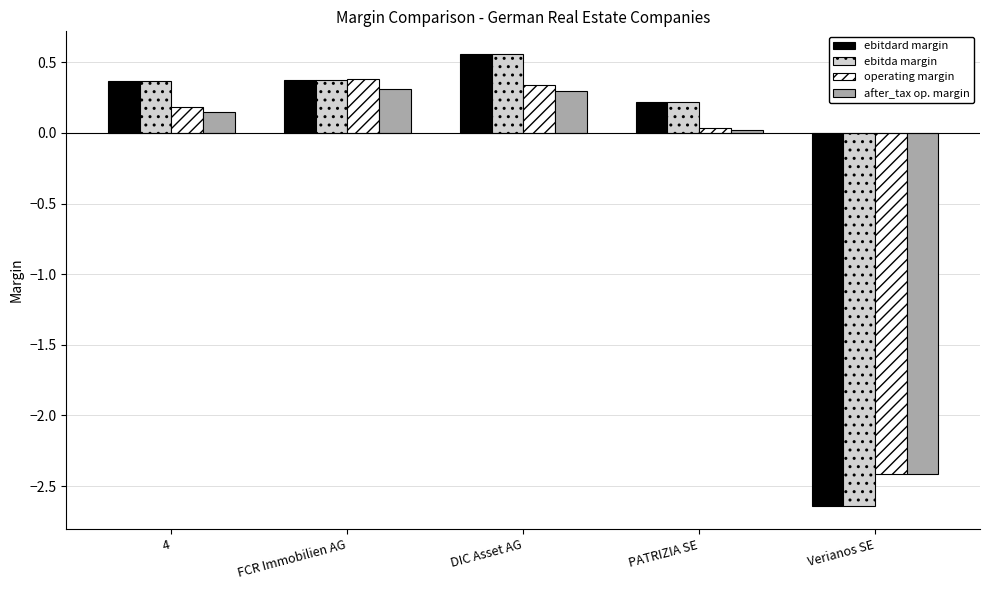

Where is after_tax op. margin nearest to the value -1?

PATRIZIA SE